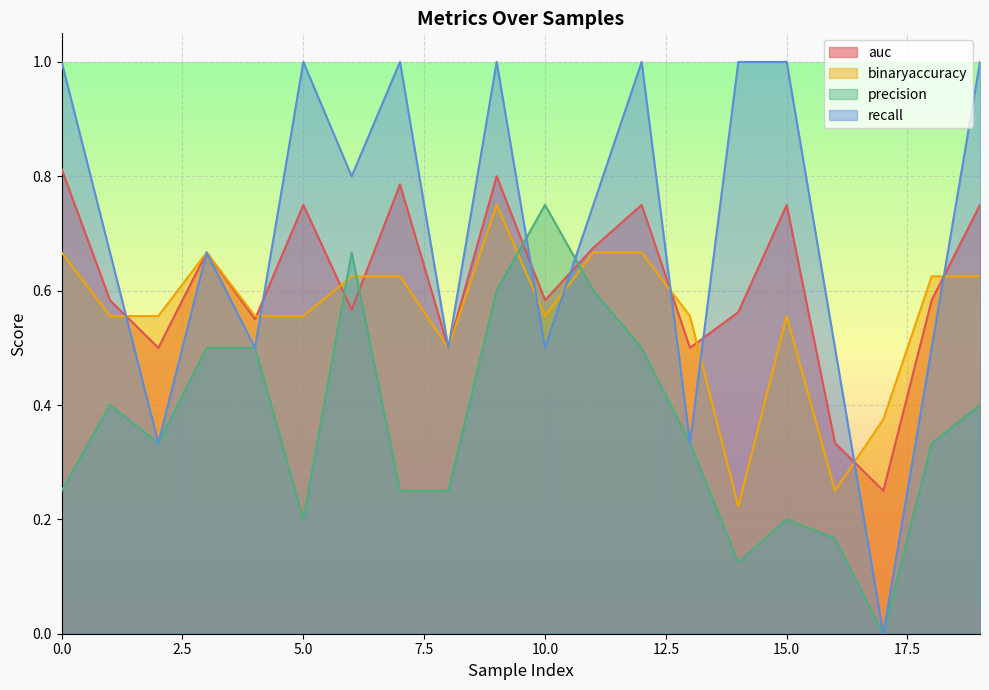

Which has a higher value, 6 or 16?

6